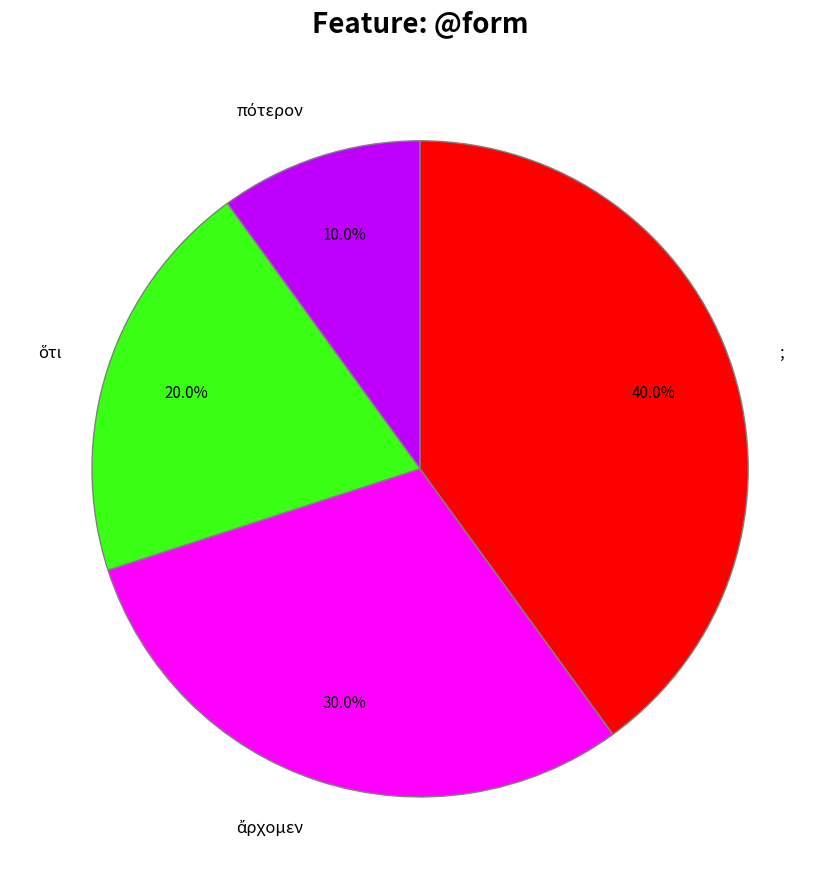

Which slice is the largest?

;